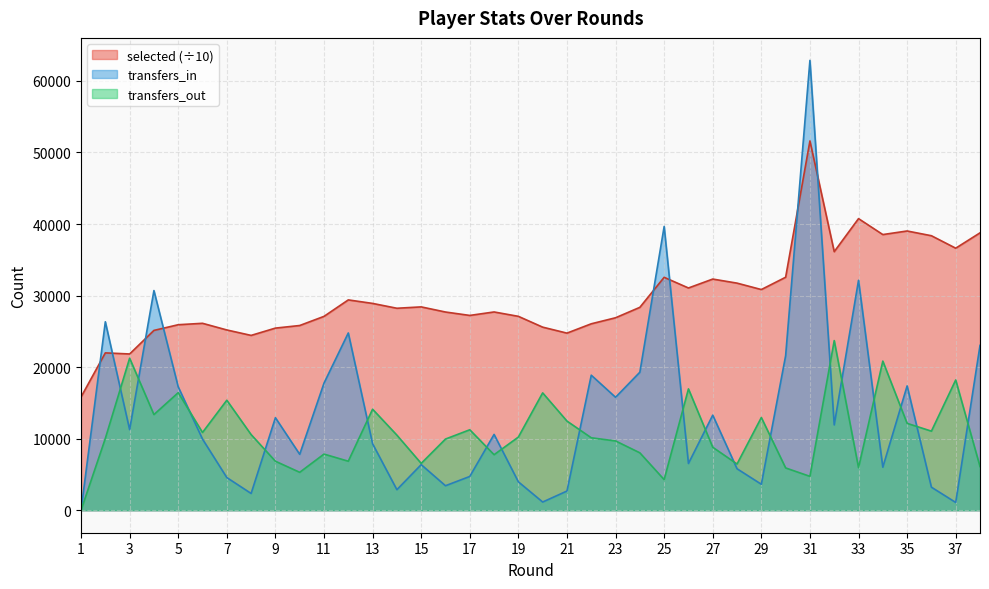

Is it true that selected equals 23269.2 at 37?

False